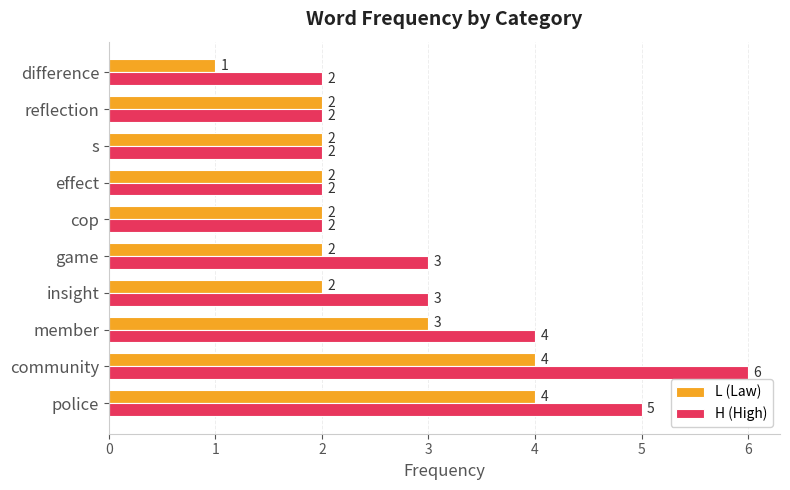

At difference, list the series in order from smallest to largest.

L (Law), H (High)